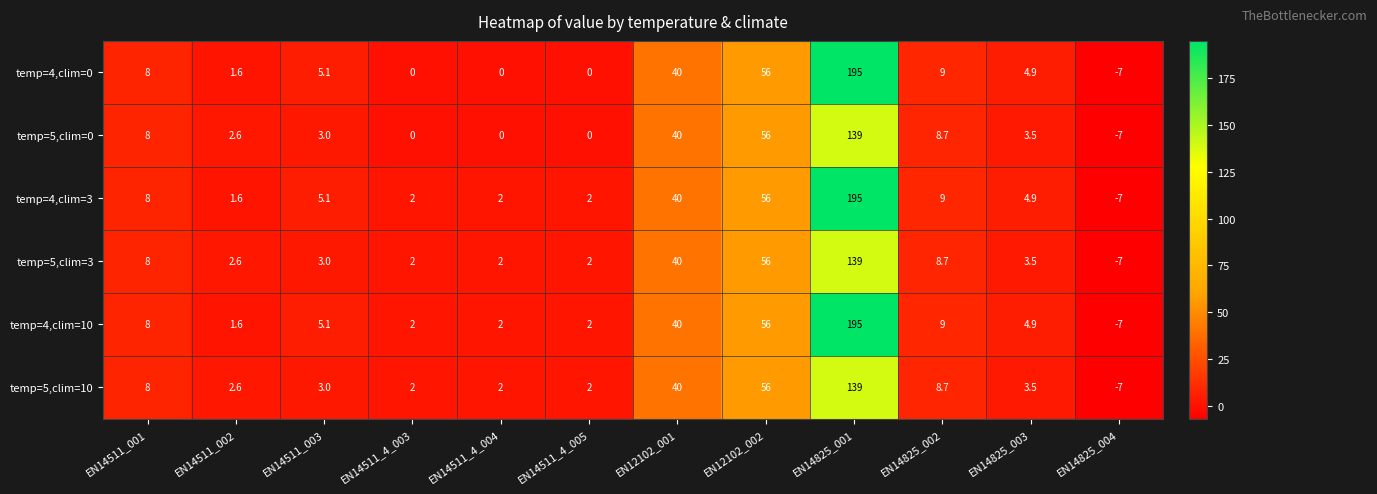

At which category is the sum across all series the highest?

EN14825_001